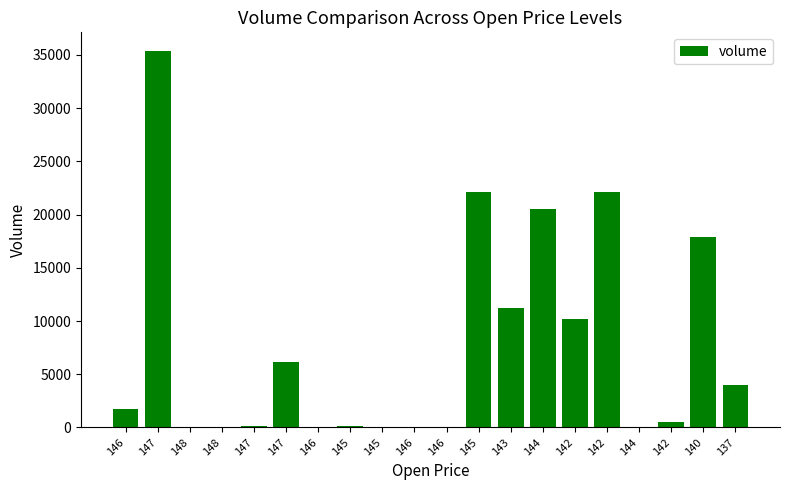

Count the number of categories in the chart.

20